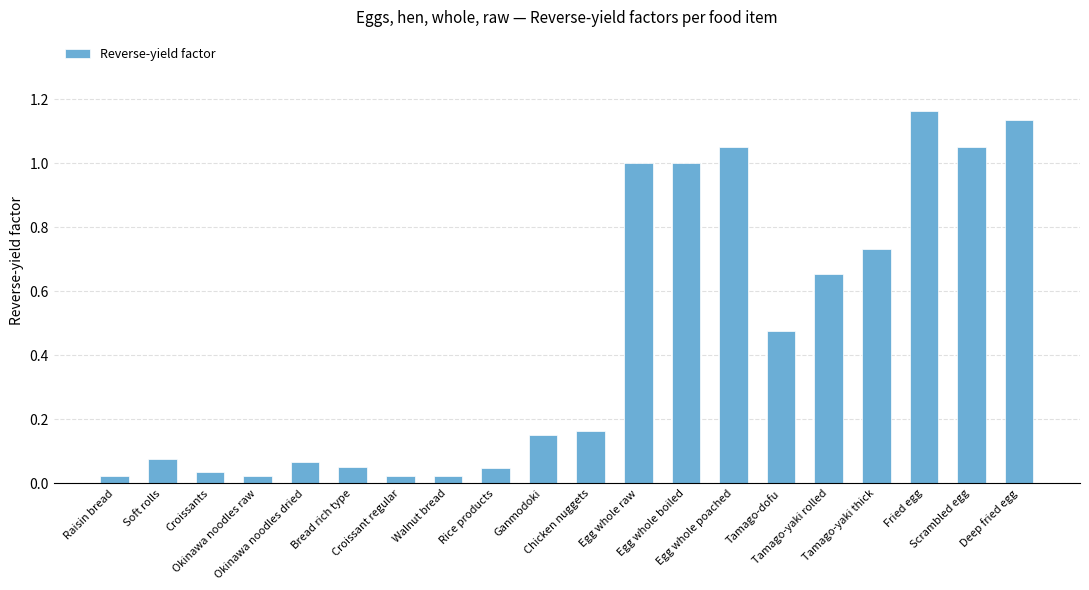

What is the sum of all values?

9.0